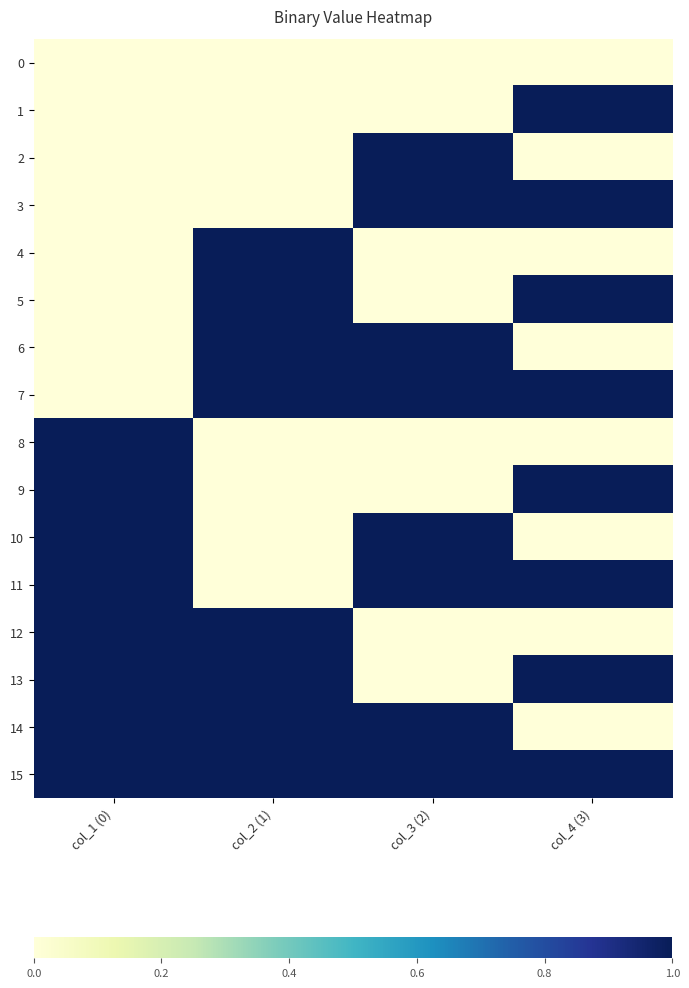

Reading left to right, what are all the values shown in this chart?

0: col_1 (0)=0	col_2 (1)=0	col_3 (2)=0	col_4 (3)=0
1: col_1 (0)=0	col_2 (1)=0	col_3 (2)=0	col_4 (3)=1
2: col_1 (0)=0	col_2 (1)=0	col_3 (2)=1	col_4 (3)=0
3: col_1 (0)=0	col_2 (1)=0	col_3 (2)=1	col_4 (3)=1
4: col_1 (0)=0	col_2 (1)=1	col_3 (2)=0	col_4 (3)=0
5: col_1 (0)=0	col_2 (1)=1	col_3 (2)=0	col_4 (3)=1
6: col_1 (0)=0	col_2 (1)=1	col_3 (2)=1	col_4 (3)=0
7: col_1 (0)=0	col_2 (1)=1	col_3 (2)=1	col_4 (3)=1
8: col_1 (0)=1	col_2 (1)=0	col_3 (2)=0	col_4 (3)=0
9: col_1 (0)=1	col_2 (1)=0	col_3 (2)=0	col_4 (3)=1
10: col_1 (0)=1	col_2 (1)=0	col_3 (2)=1	col_4 (3)=0
11: col_1 (0)=1	col_2 (1)=0	col_3 (2)=1	col_4 (3)=1
12: col_1 (0)=1	col_2 (1)=1	col_3 (2)=0	col_4 (3)=0
13: col_1 (0)=1	col_2 (1)=1	col_3 (2)=0	col_4 (3)=1
14: col_1 (0)=1	col_2 (1)=1	col_3 (2)=1	col_4 (3)=0
15: col_1 (0)=1	col_2 (1)=1	col_3 (2)=1	col_4 (3)=1